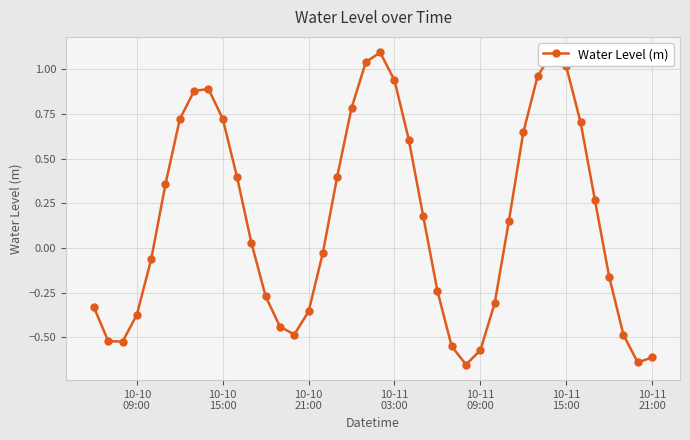

True or false: there are more than 1 points higher than both neighbors.

True